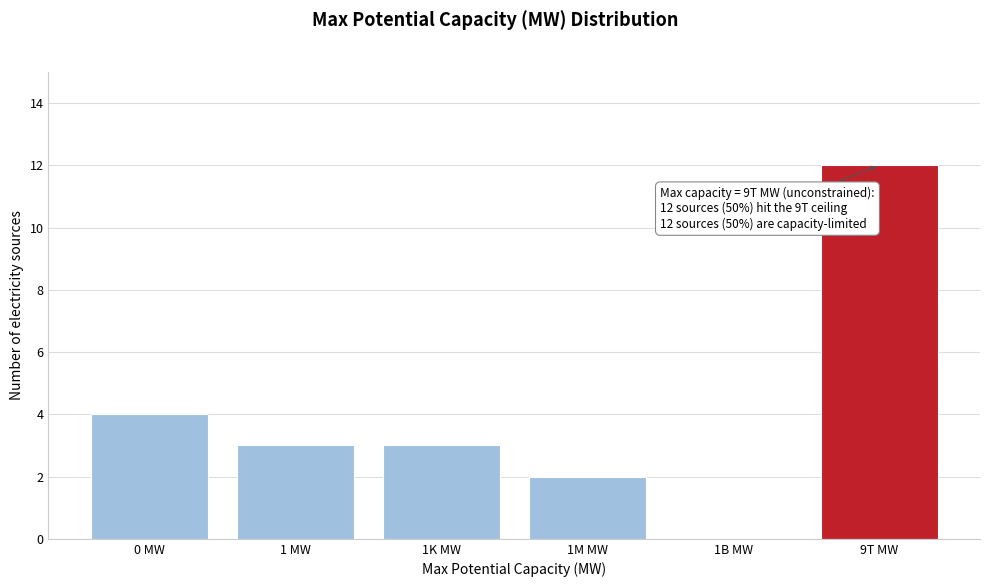

Reading left to right, what are all the values shown in this chart?

0 MW=4	1 MW=3	1K MW=3	1M MW=2	1B MW=0	9T MW=12